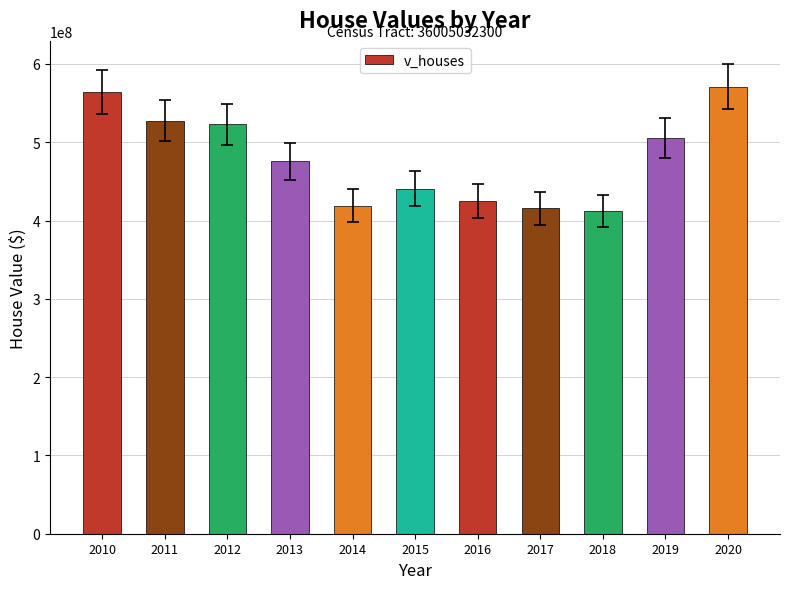

How many data points are less than 475805900?

5